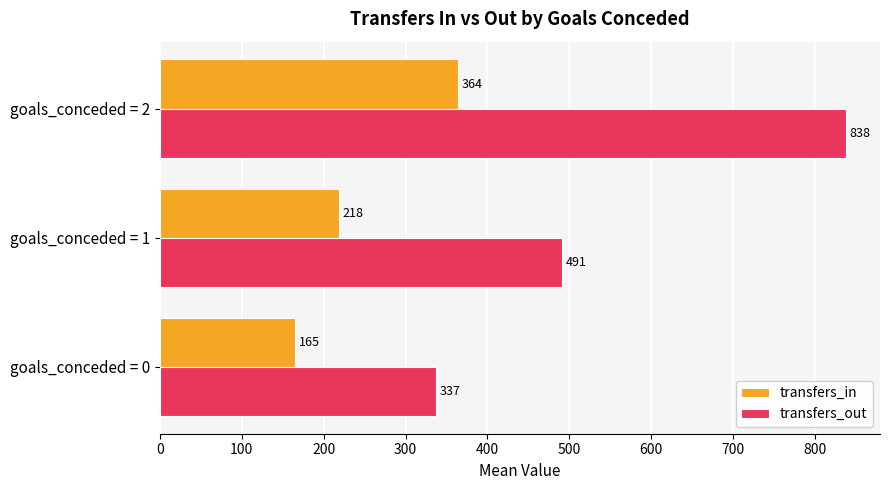

Which category has the lowest value across all series?

goals_conceded = 0